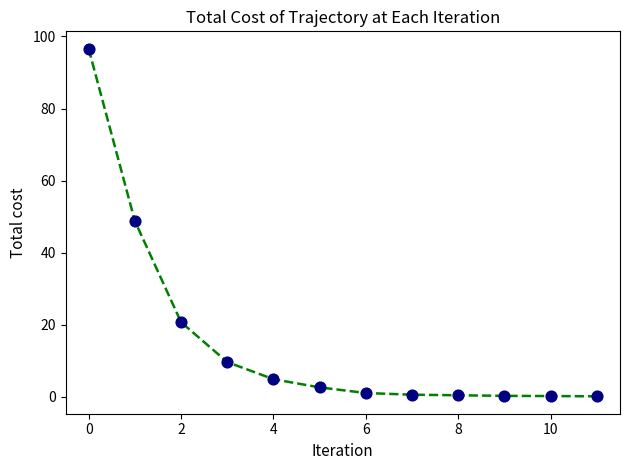

What is the greatest value displayed?

96.6